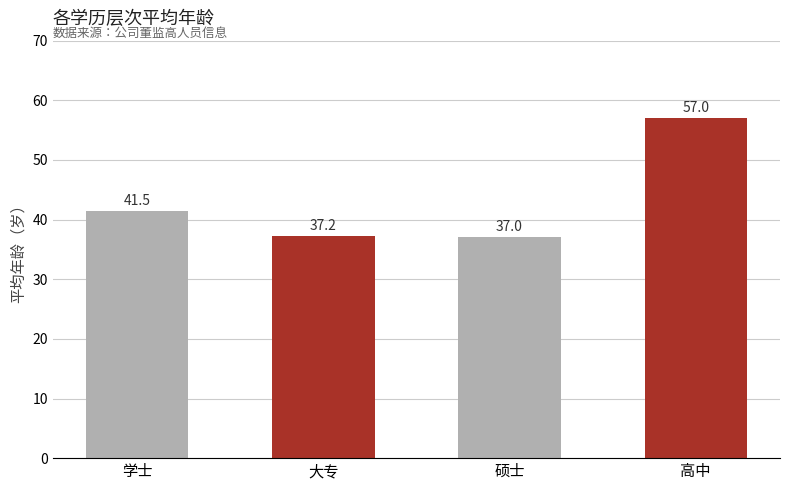

What position from the left is 学士?

1